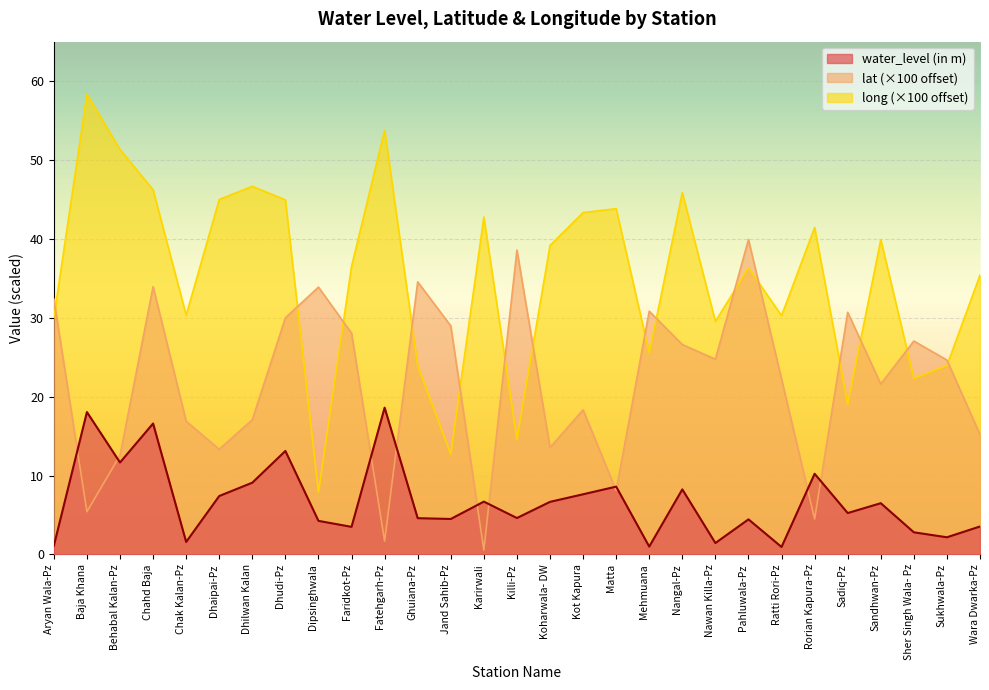

True or false: long has more than 2 interior local peaks.

True